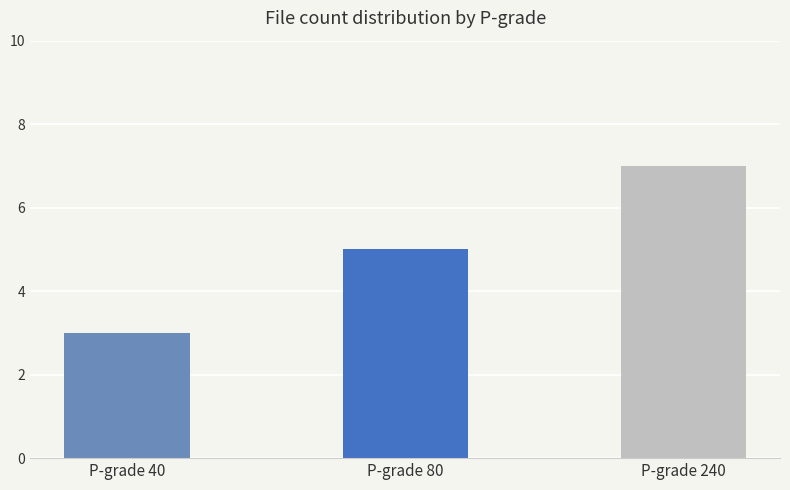

How many values are between 3 and 7?

3